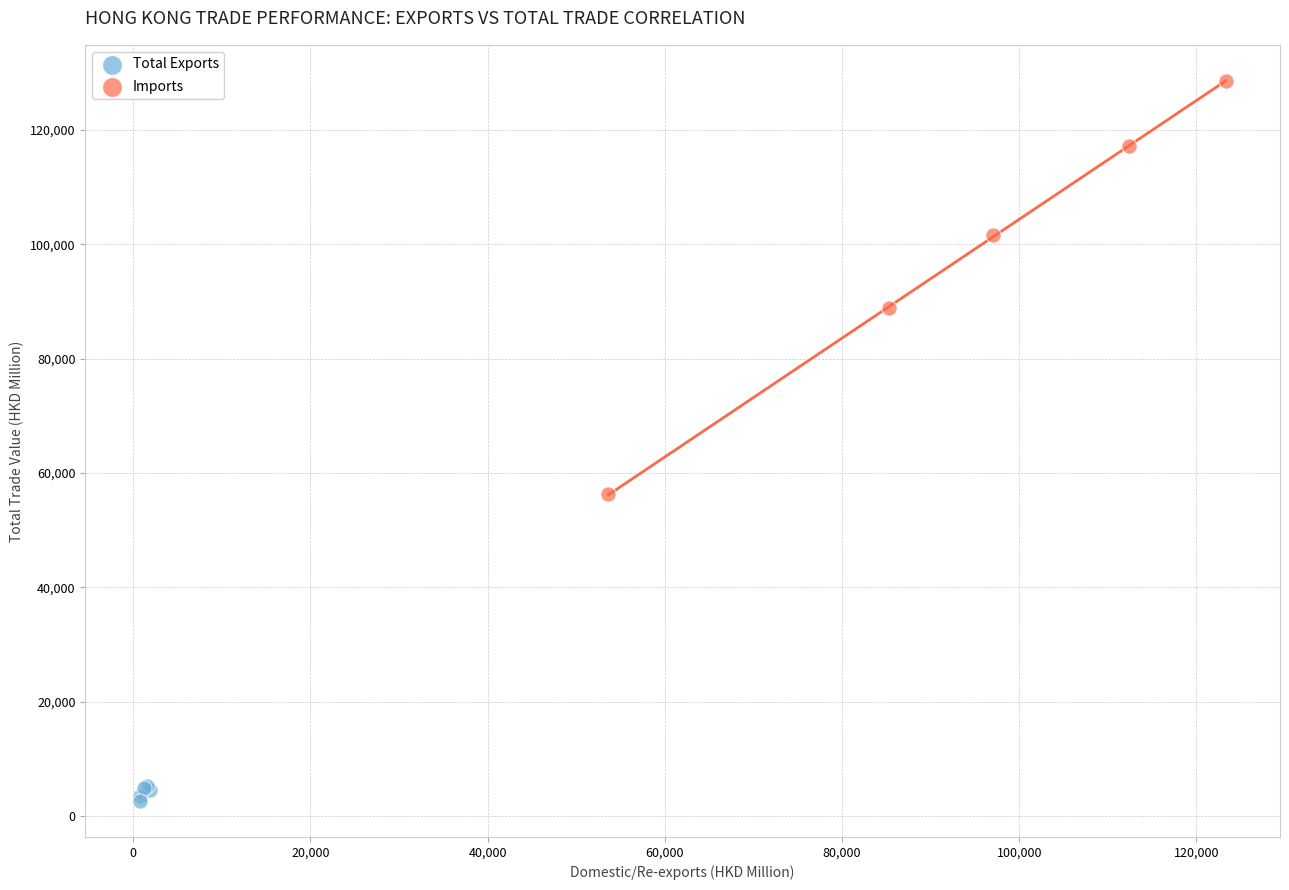

Which series contains the highest Y value?

Imports